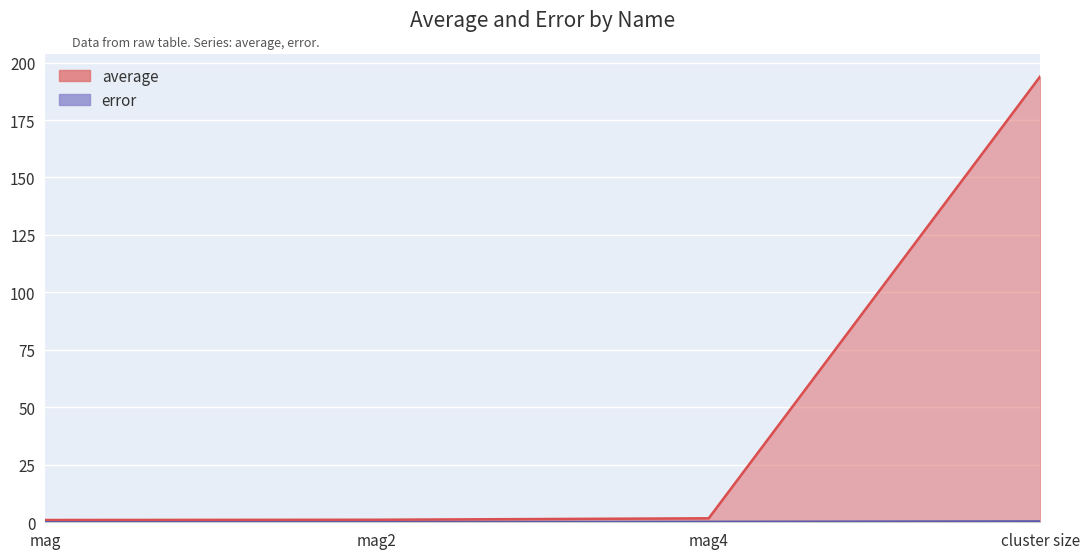

What is the sum of all average values?

197.9